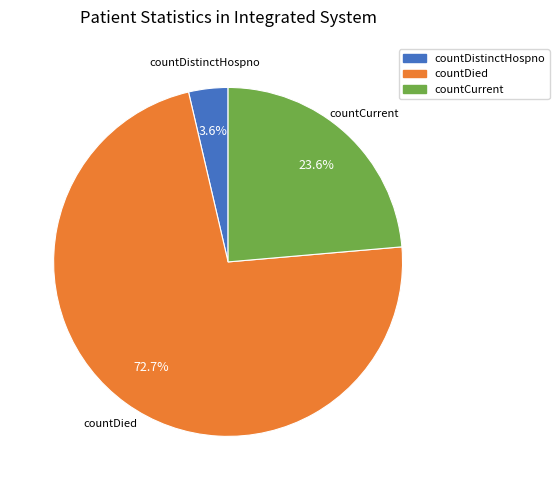

Is there any slice that represents more than half of the pie?

Yes